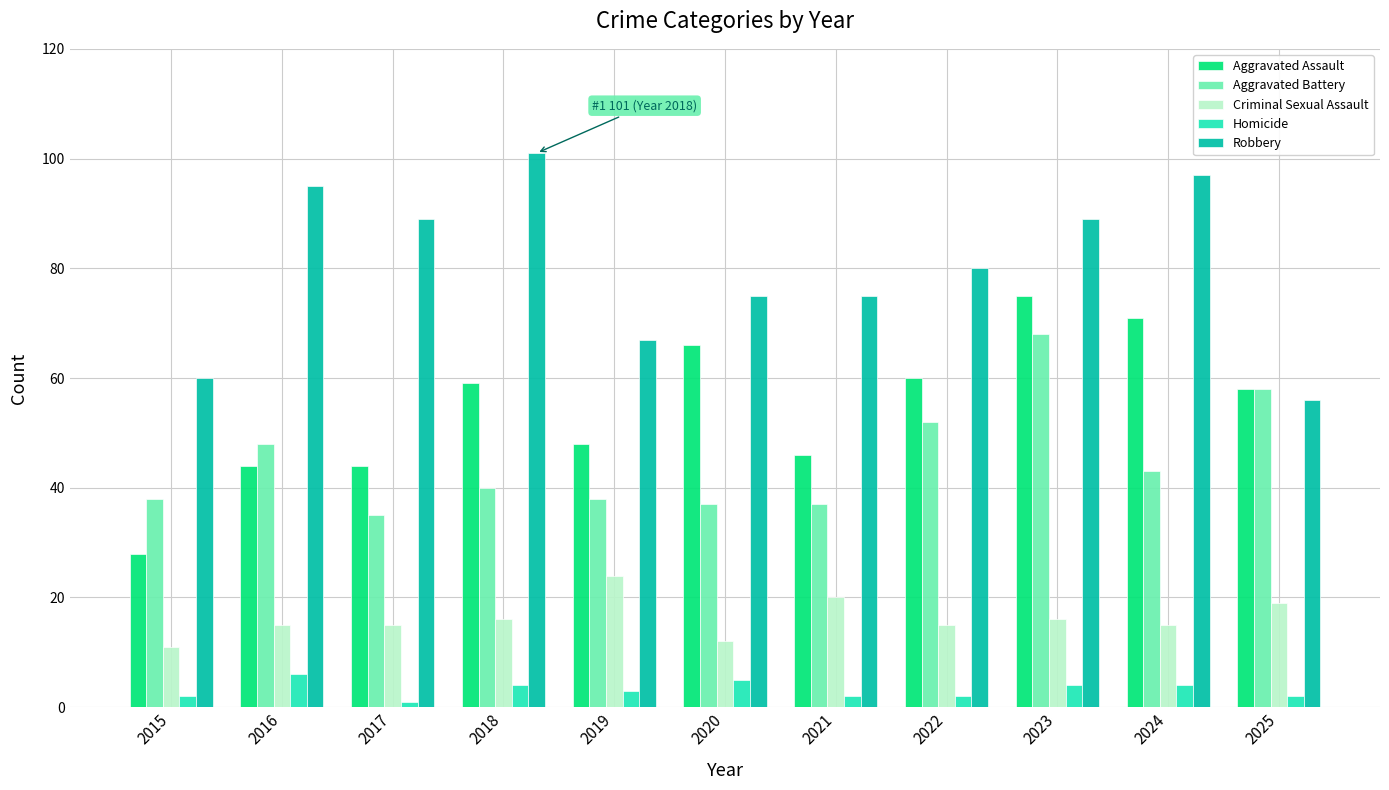

The value of Aggravated Assault at 2019 is 48. True or false?

True